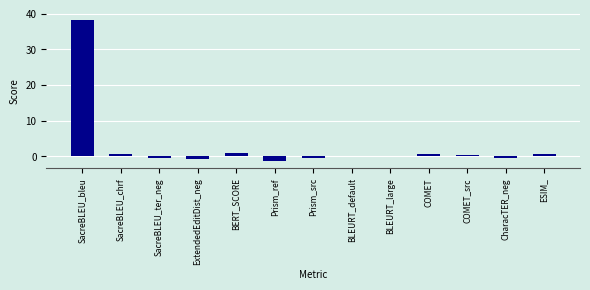

What is the difference between the values at COMET and Prism_src?

1.1